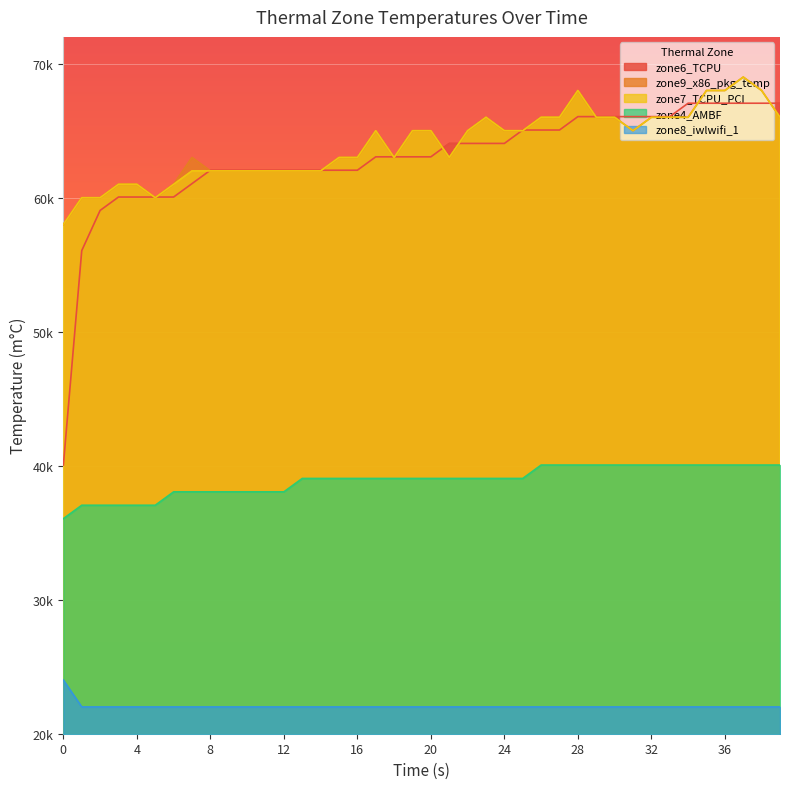

What is the value of the zone8_iwlwifi_1 point at the 32nd from the left?

22000